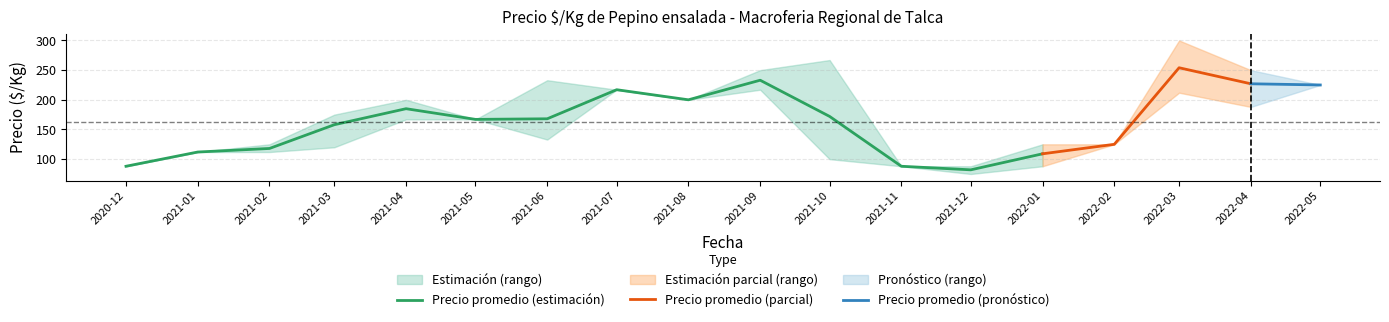

Which category has the highest value across all series?

2022-03